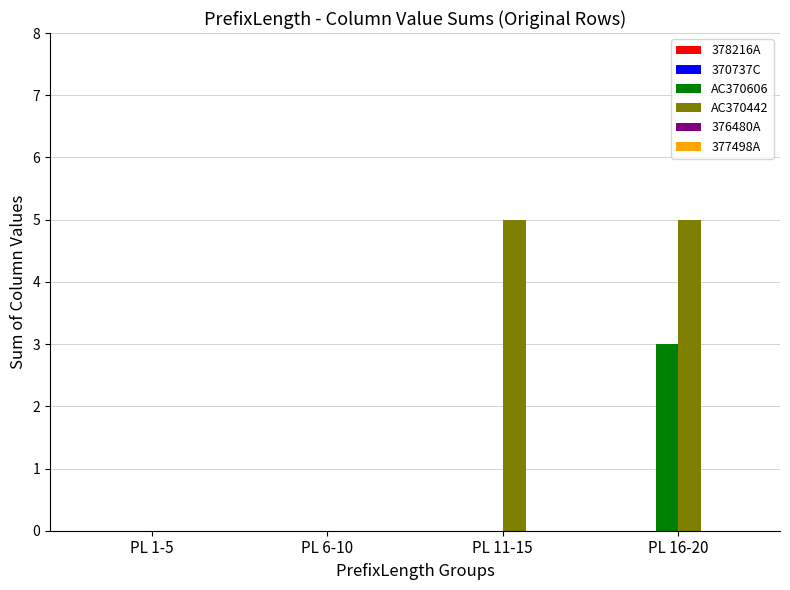

What is the greatest value displayed?

5